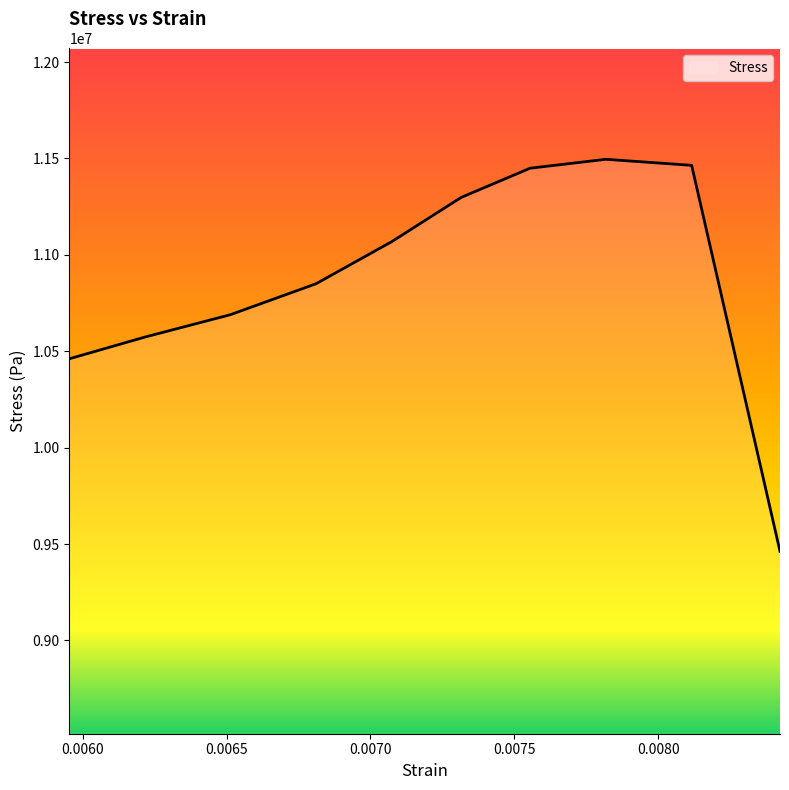

What is the difference between the maximum and minimum values?

2033840.0